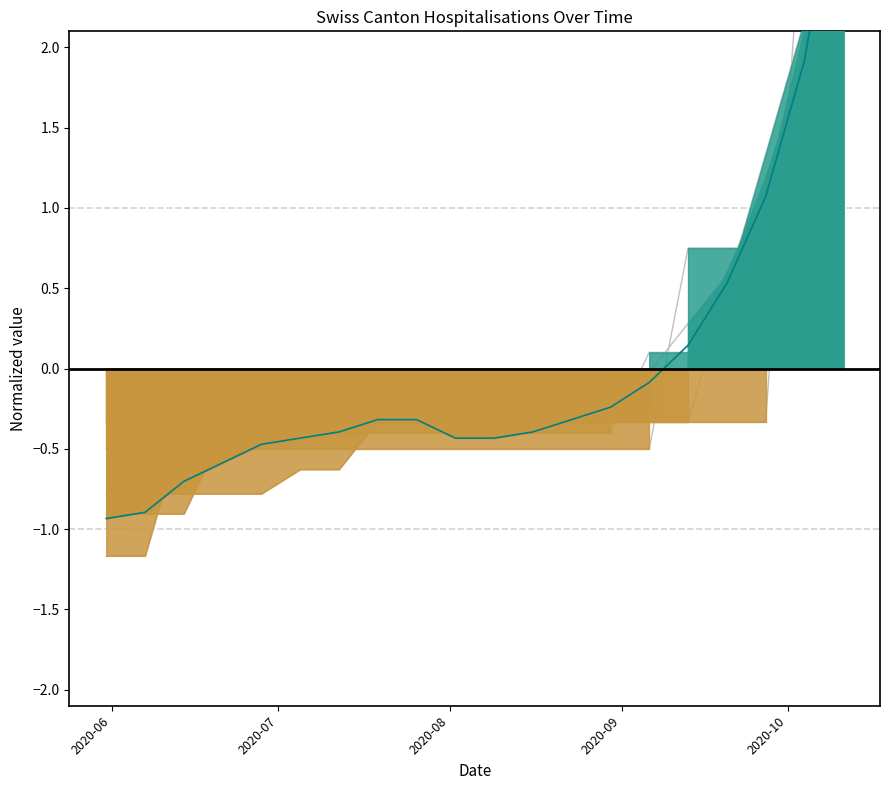

What is the value of the 7th point from the left?

-0.4